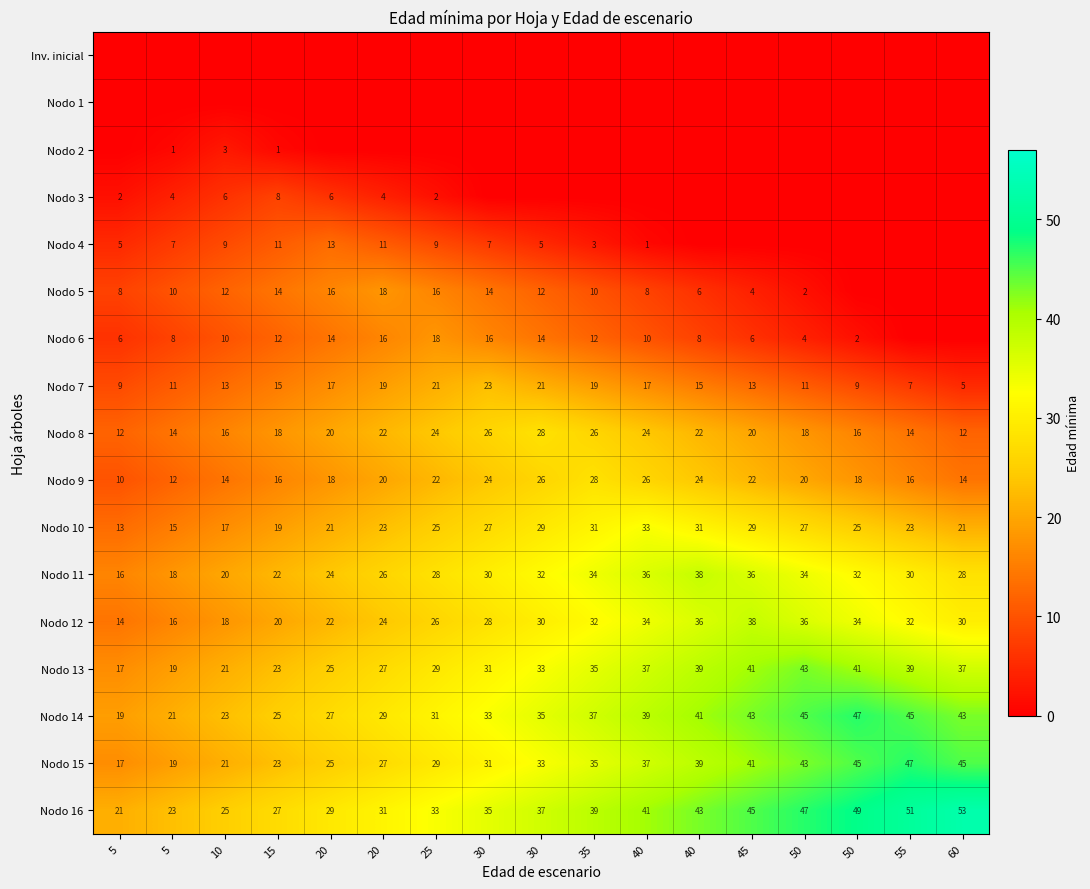

At how many categories does at least one series exceed 8?

17